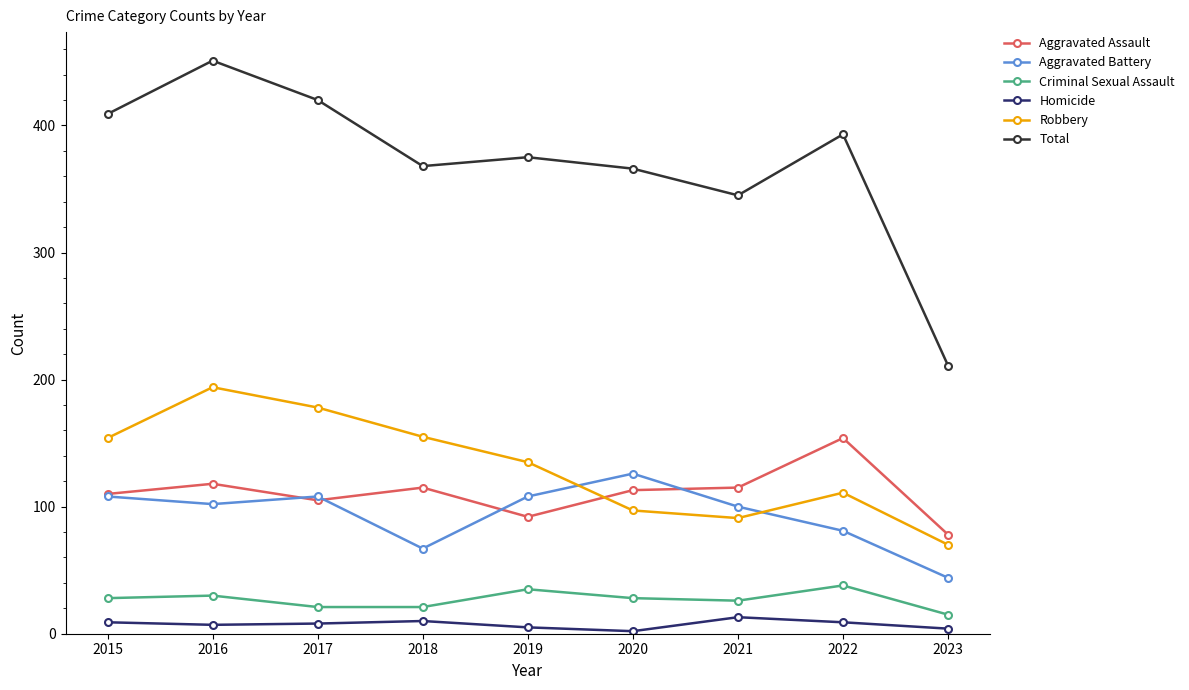

True or false: Criminal Sexual Assault and Robbery intersect in this chart.

False